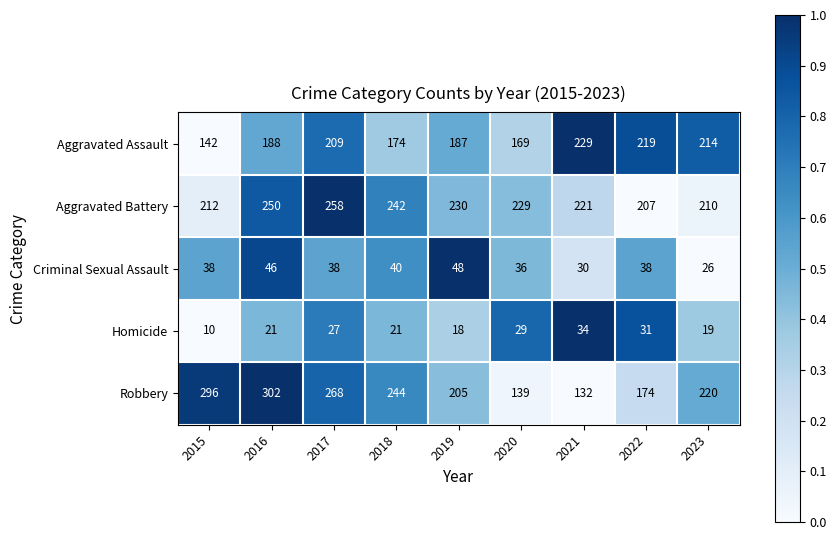

Is the value of Robbery at 2016 greater than the value of Aggravated Assault at 2016?

Yes